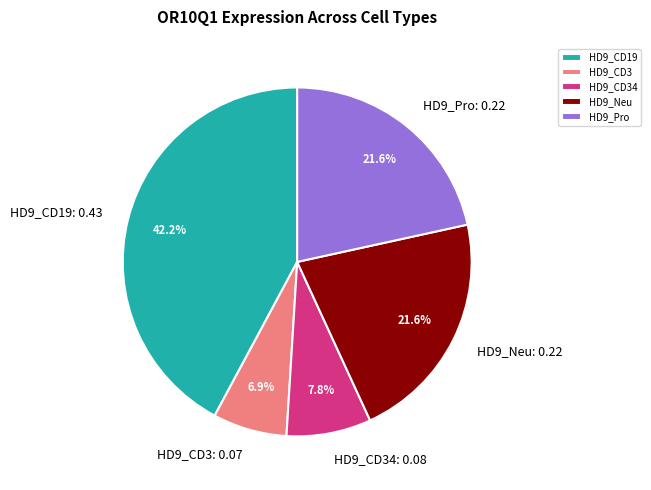

Which has a higher value, HD9_CD3 or HD9_CD34?

HD9_CD34